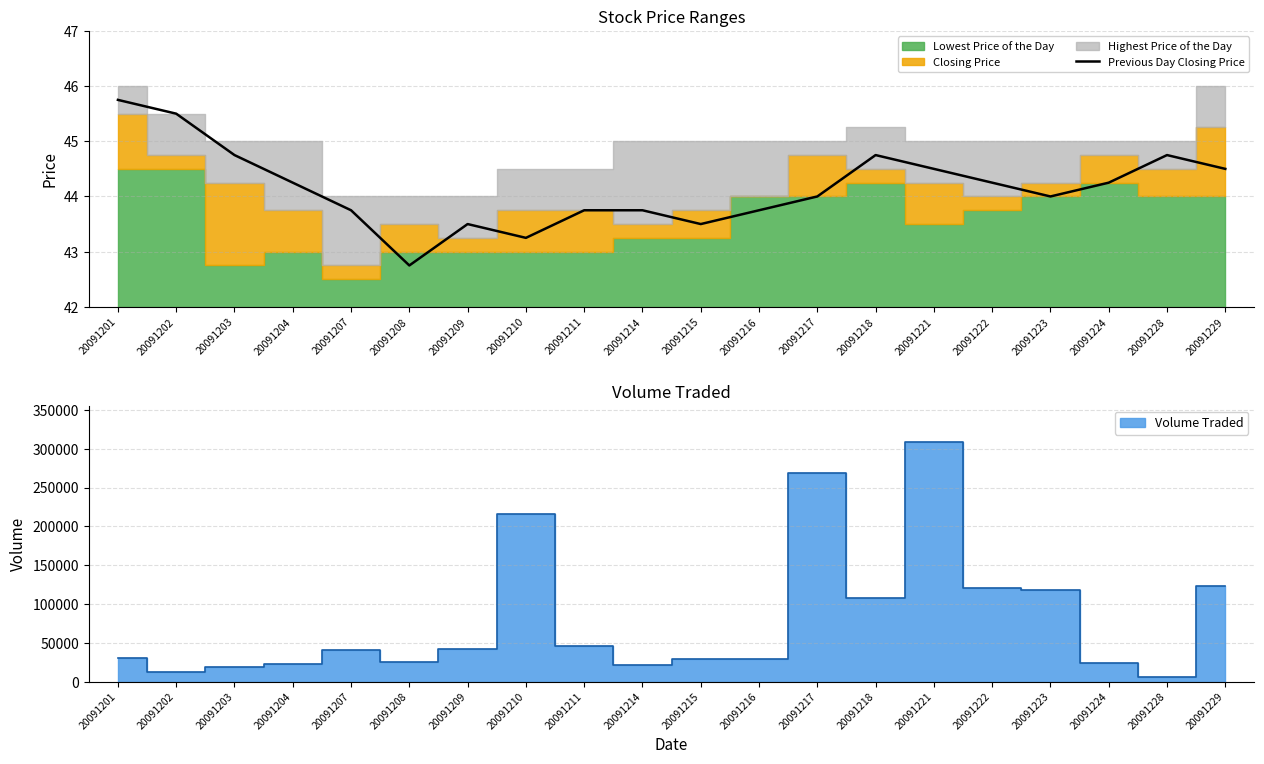

The value at 20091208 is 42.8. True or false?

True